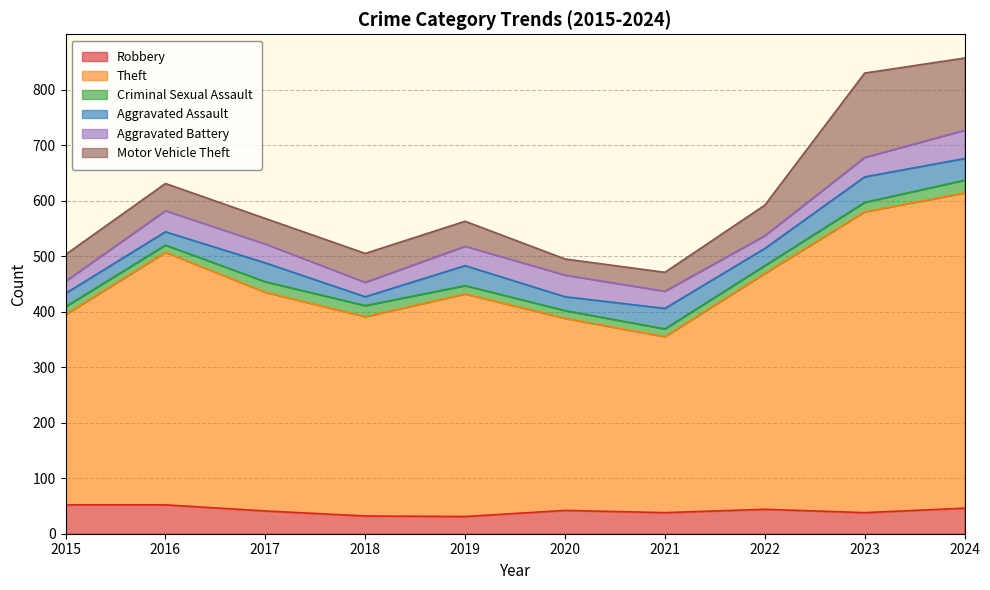

At how many categories does at least one series exceed 229?

10